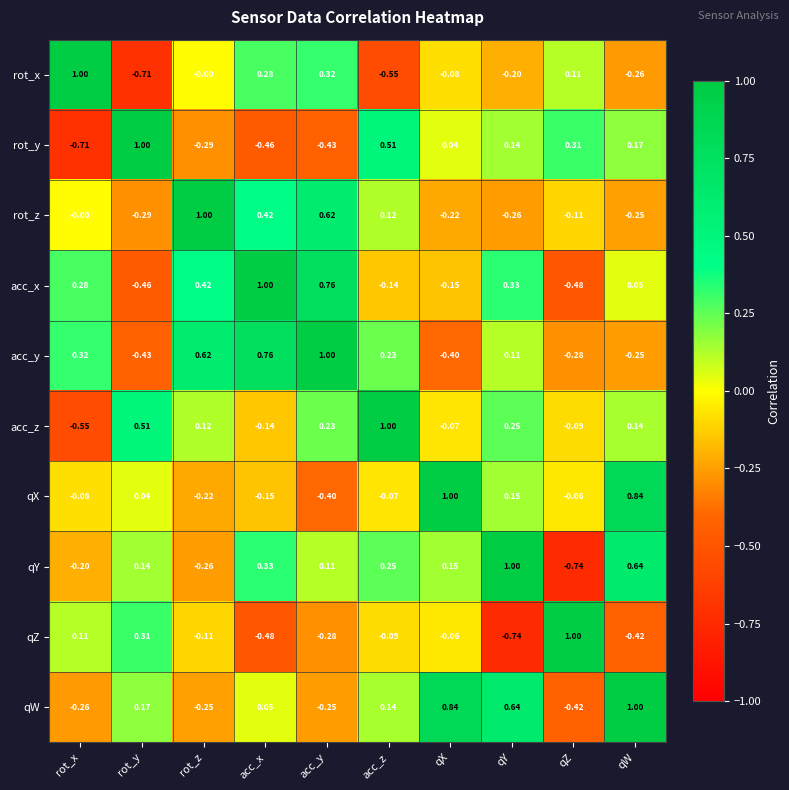

How many values in the rot_y series exceed 0?

6